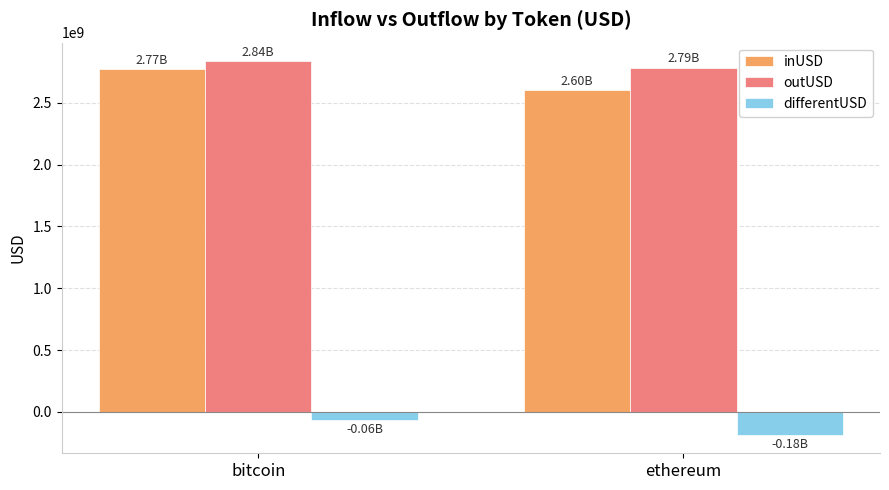

How many data points in inUSD are above 2773044067?

1